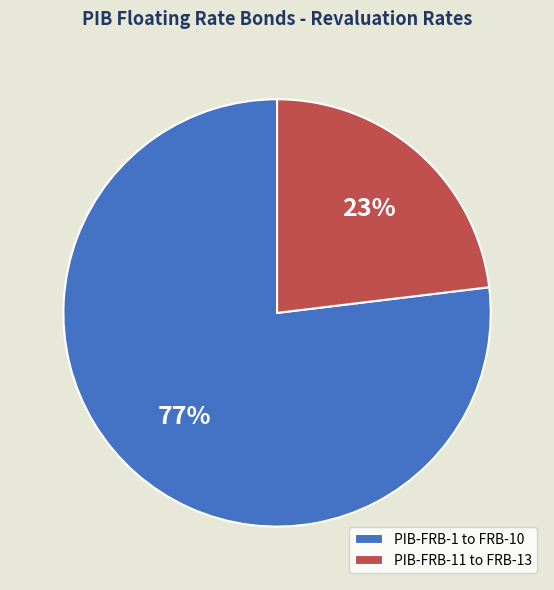

Combined, do PIB-FRB-11 to FRB-13 and PIB-FRB-1 to FRB-10 account for over 50%?

Yes